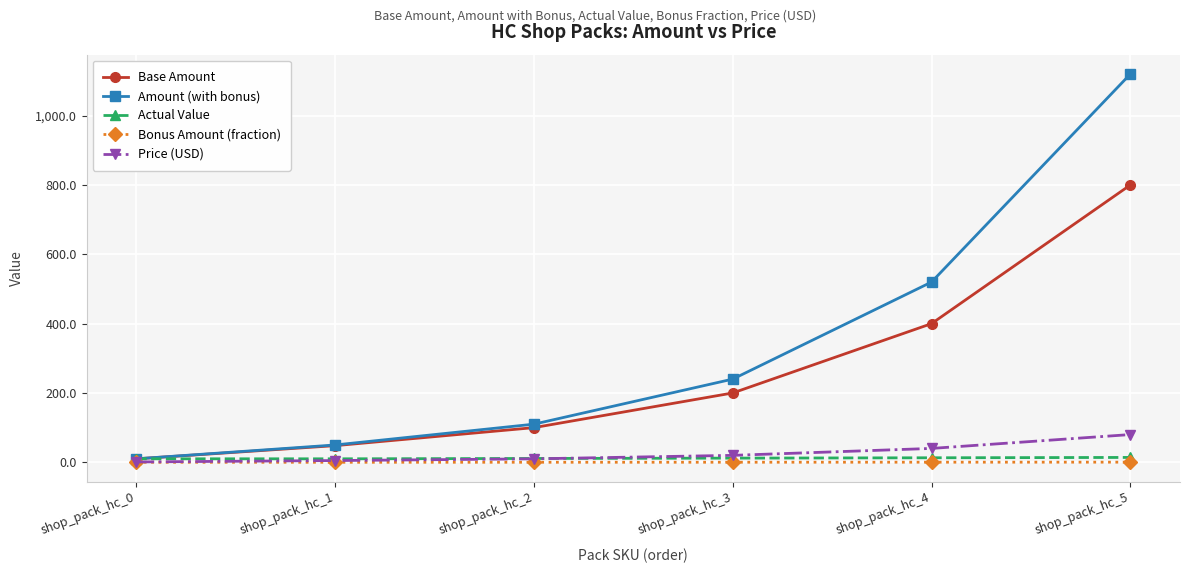

At which label does Amount (with bonus) reach its peak?

shop_pack_hc_5